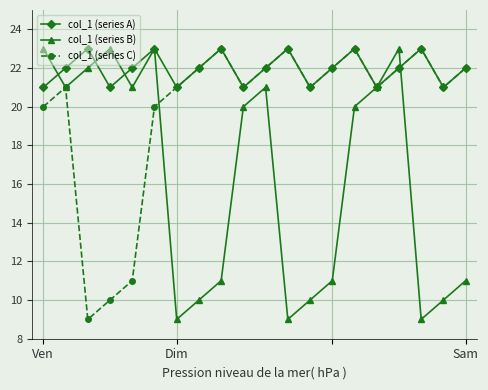

What is the difference between the maximum and minimum values in the col_1 (series C) series?

14